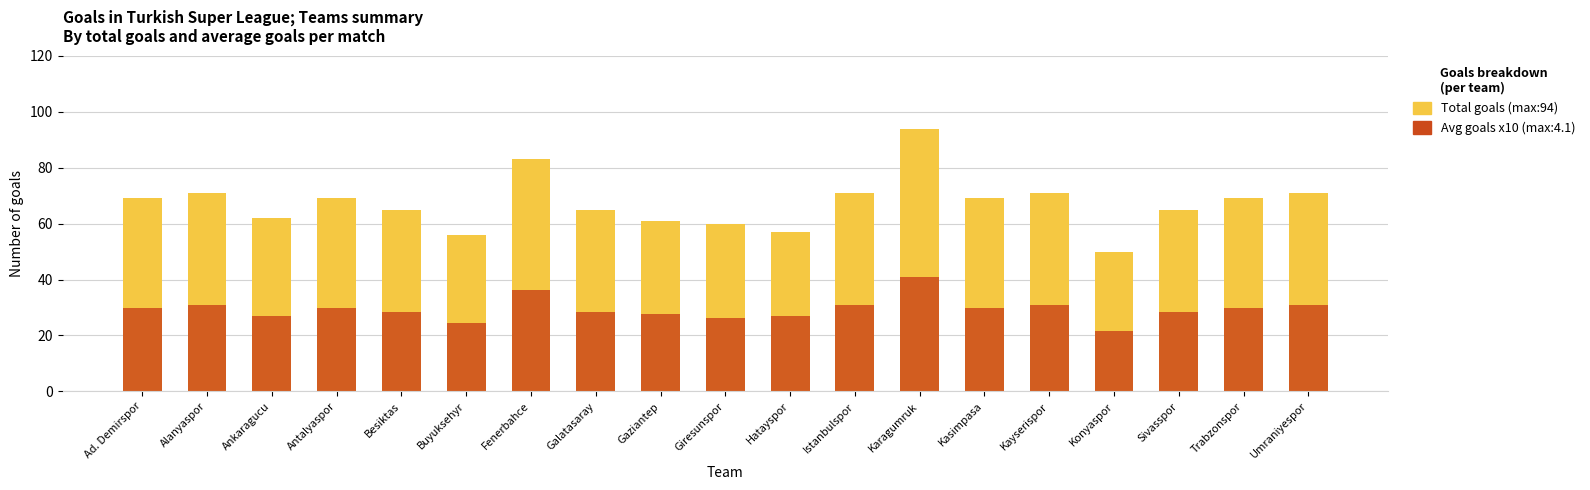

What is the value of the Total goals (suml6_t1_tg) bar at the 6th from the left?

56.0